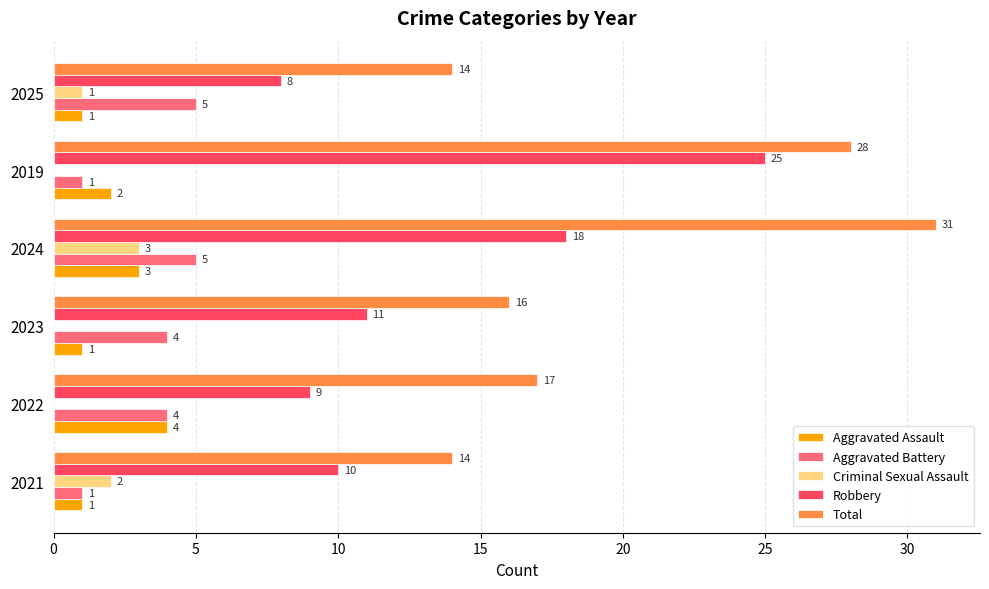

Which series changed the most between 2019 and 2025?

Robbery